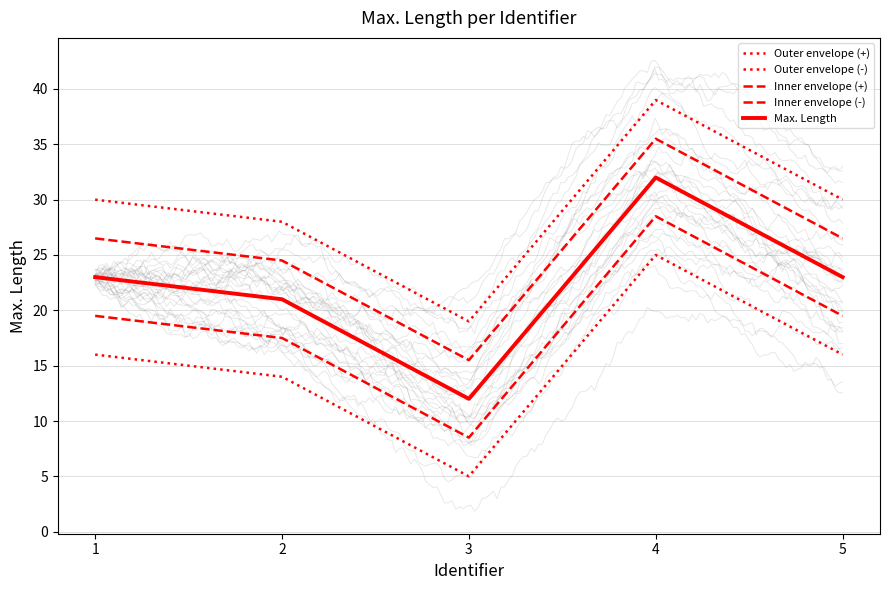

At which category does Max. Length reach its first local peak?

4